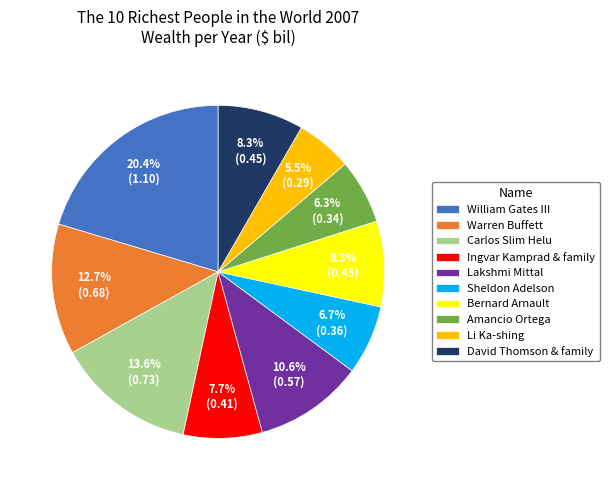

Is it true that Amancio Ortega is 17% of the pie?

False